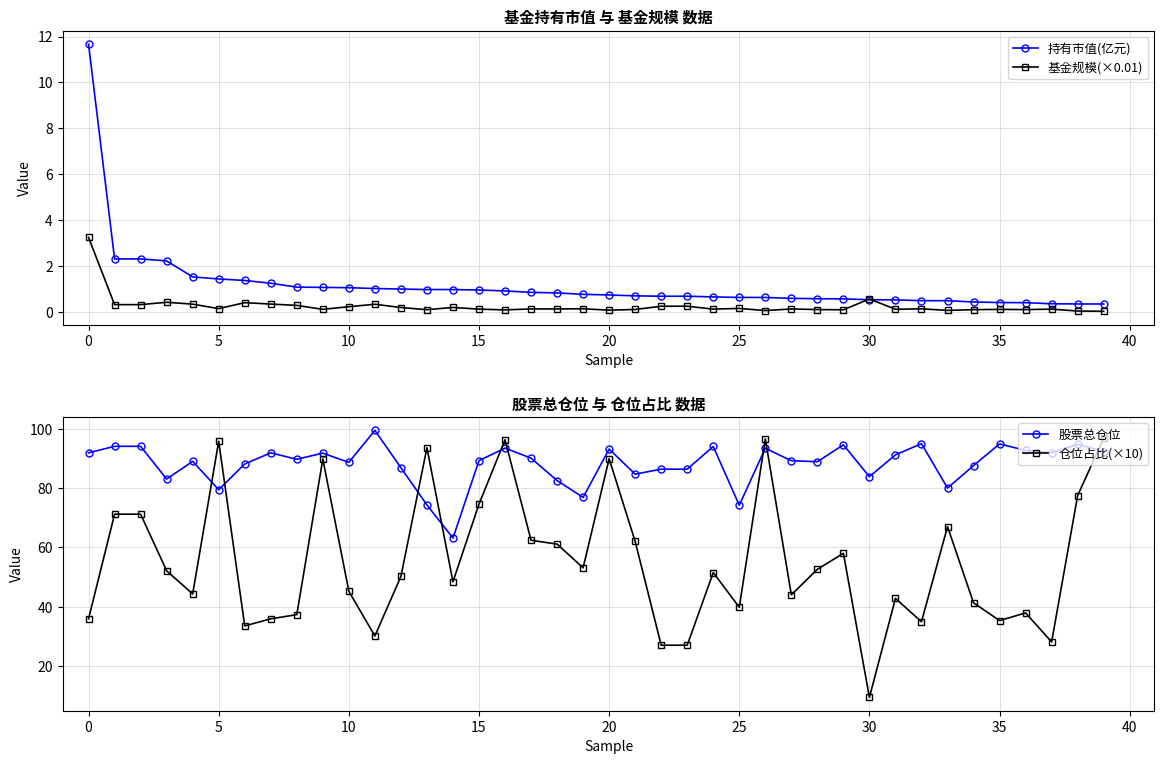

How many interior local peaks does the 股票总仓位 series have?

12